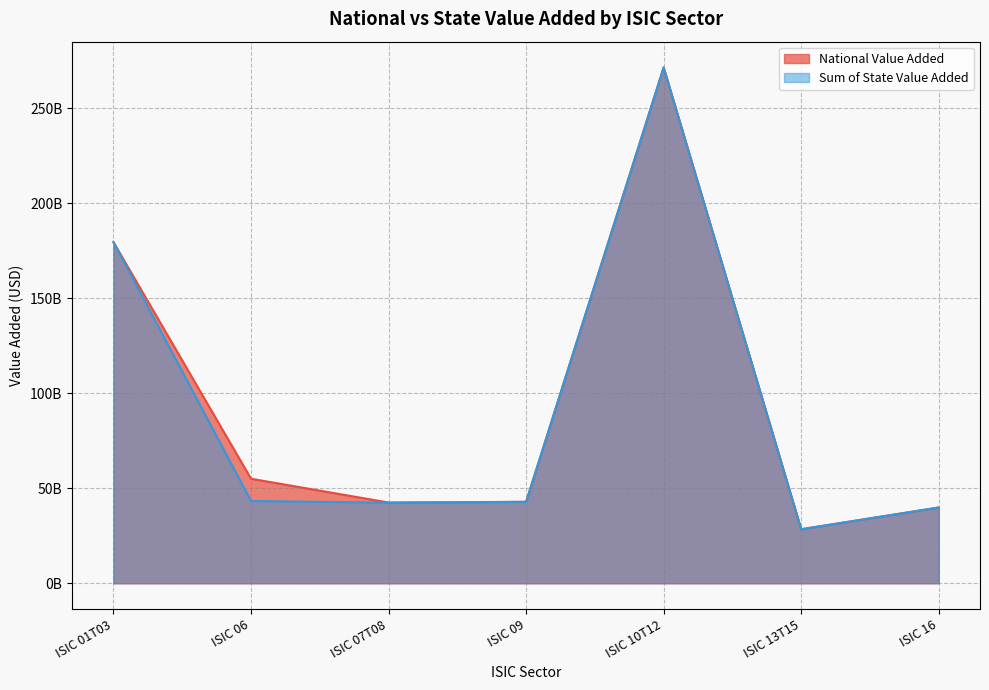

Between ISIC 06 and ISIC 16, which series saw the biggest shift?

National Value Added